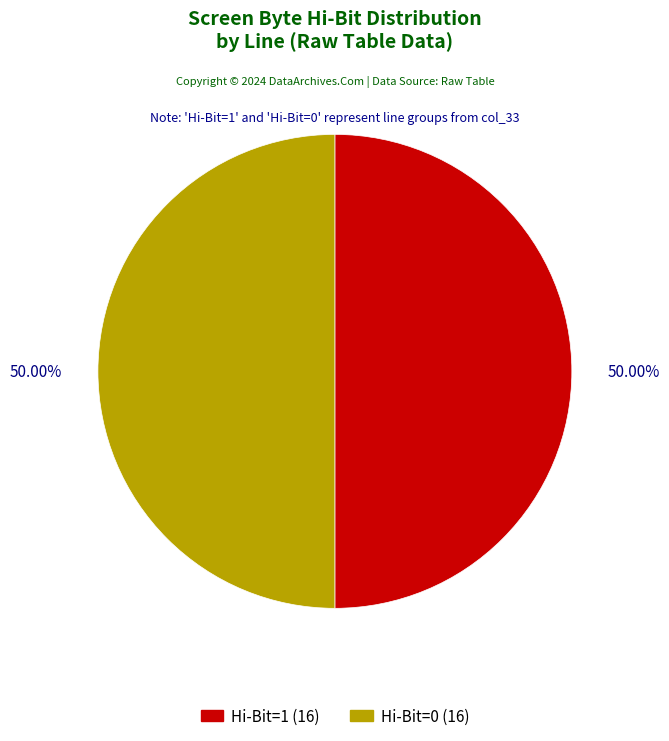

Count the number of slices in the pie.

2